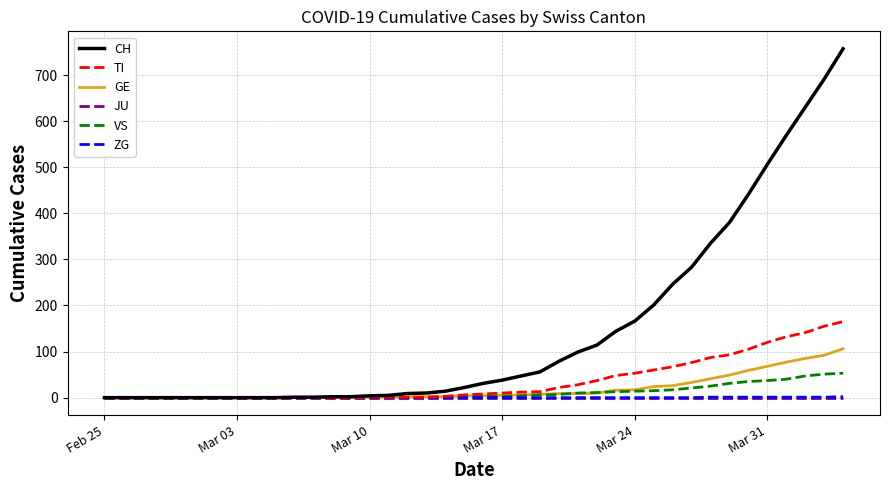

Which series has the largest total across all categories?

CH